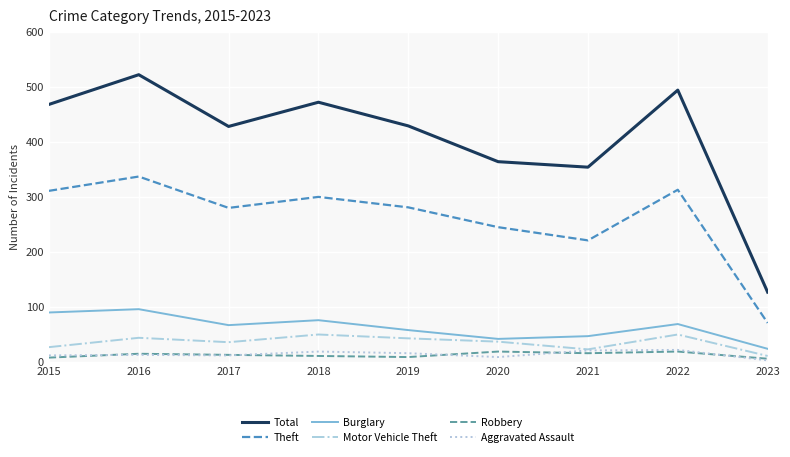

What are all the series names shown in the legend?

Total, Theft, Burglary, Motor Vehicle Theft, Robbery, Aggravated Assault